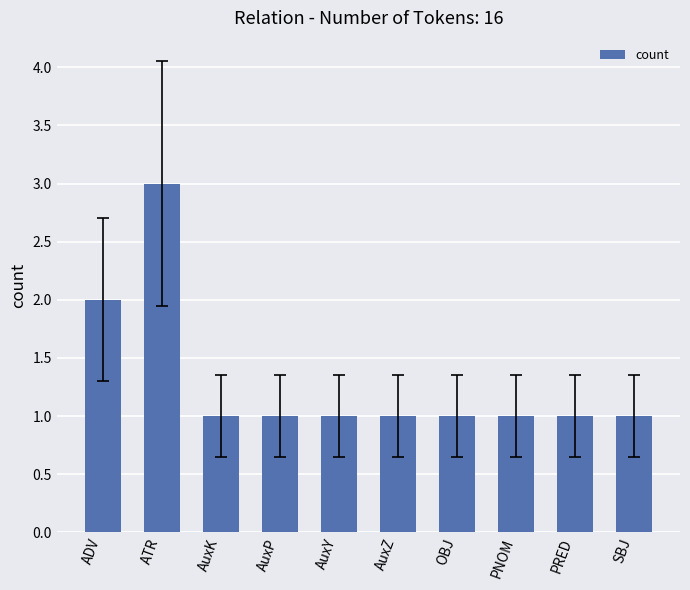

Reading right to left, transcribe all the data shown in this chart.

1	1	1	1	1	1	1	1	3	2